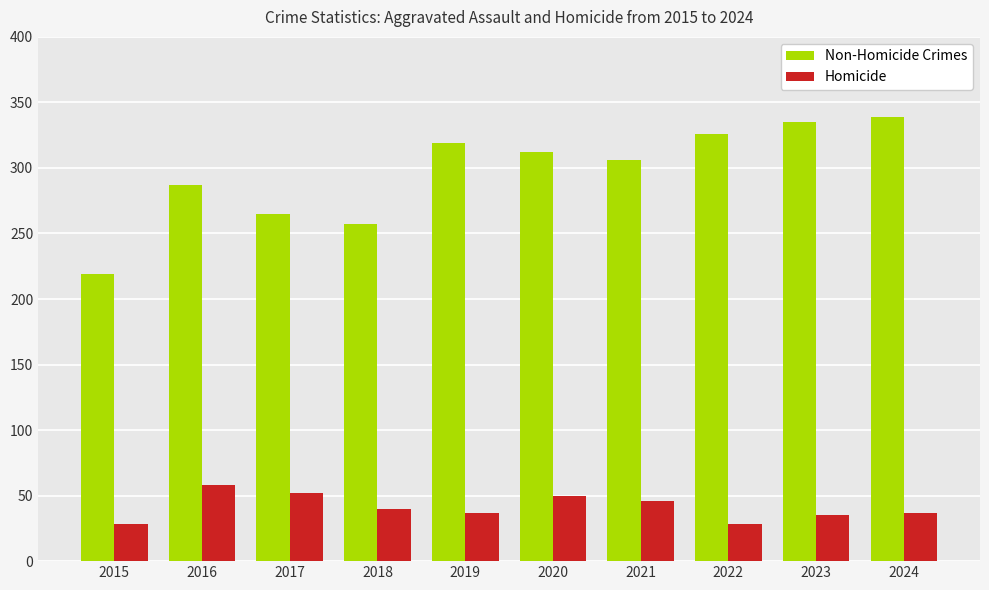

What is the difference between the highest and lowest values at 2016?

229